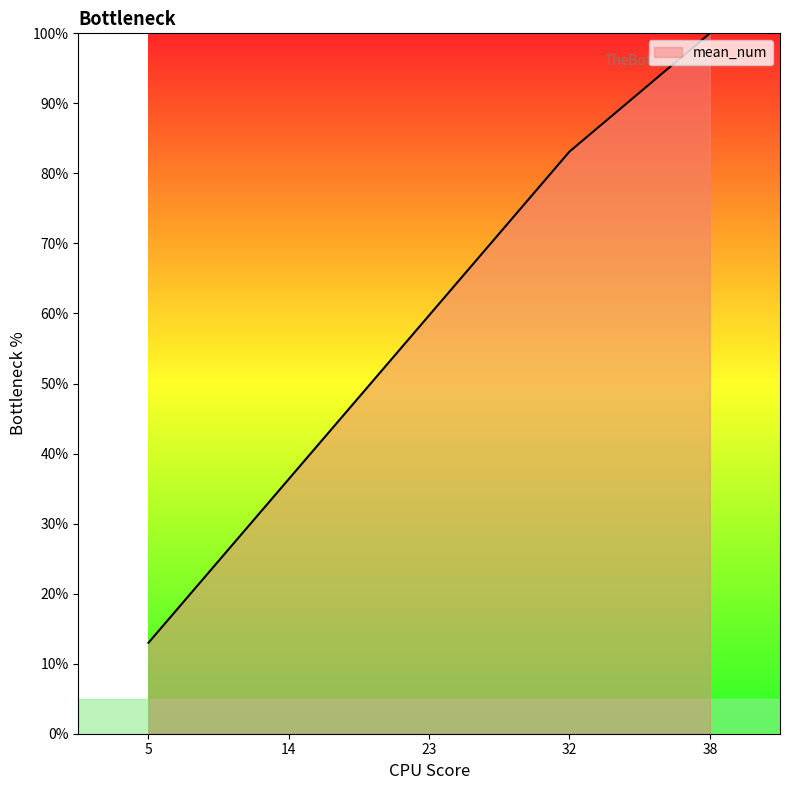

Reading left to right, what are all the values shown in this chart?

13.0	36.4	59.7	83.1	100.0